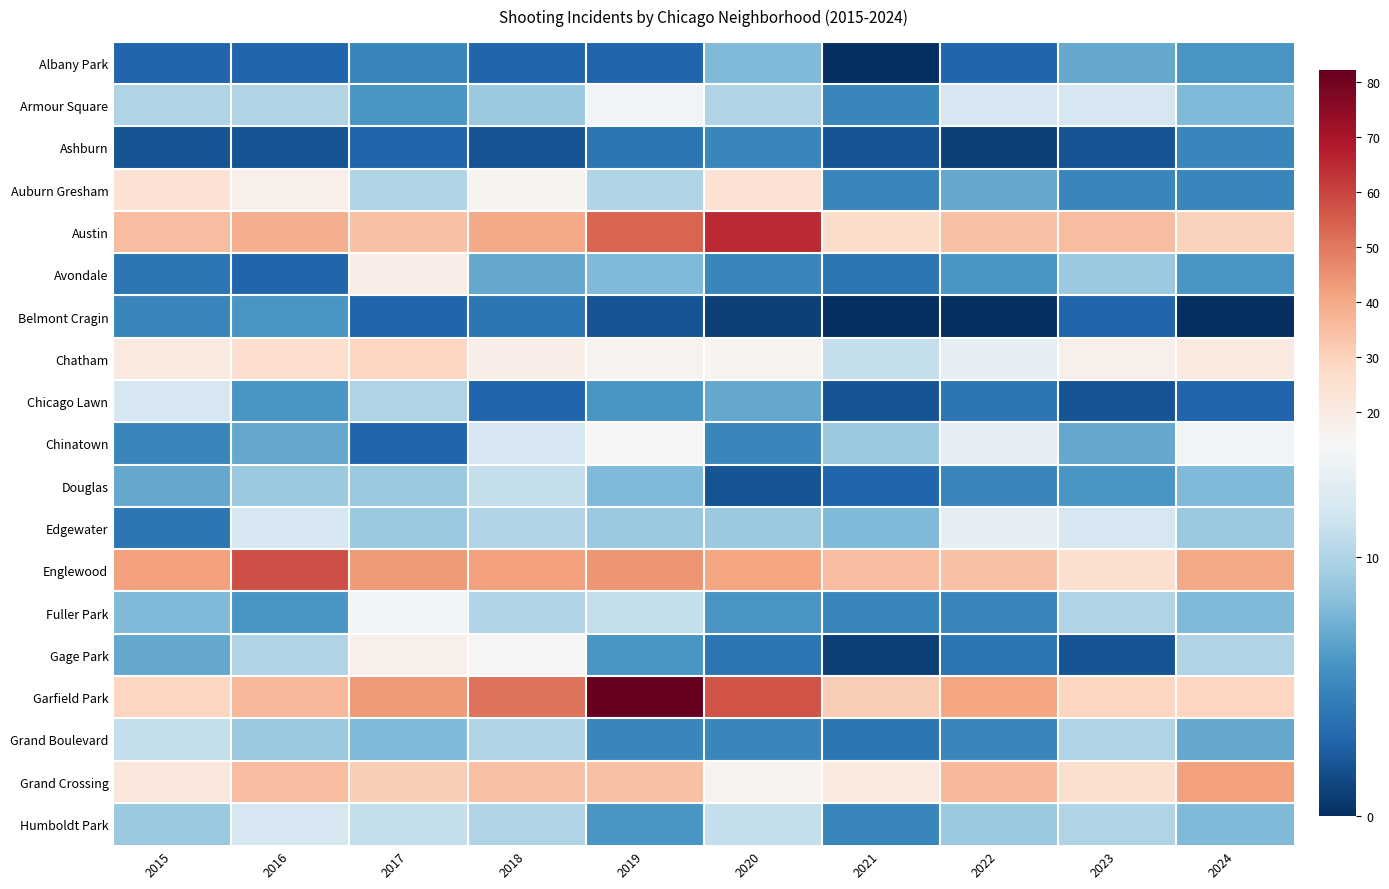

What is the total value across all series at 2020?

298